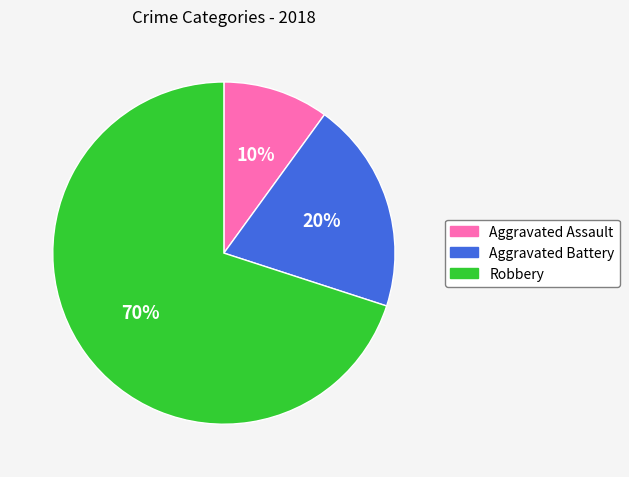

Is Aggravated Battery the majority of the pie?

No